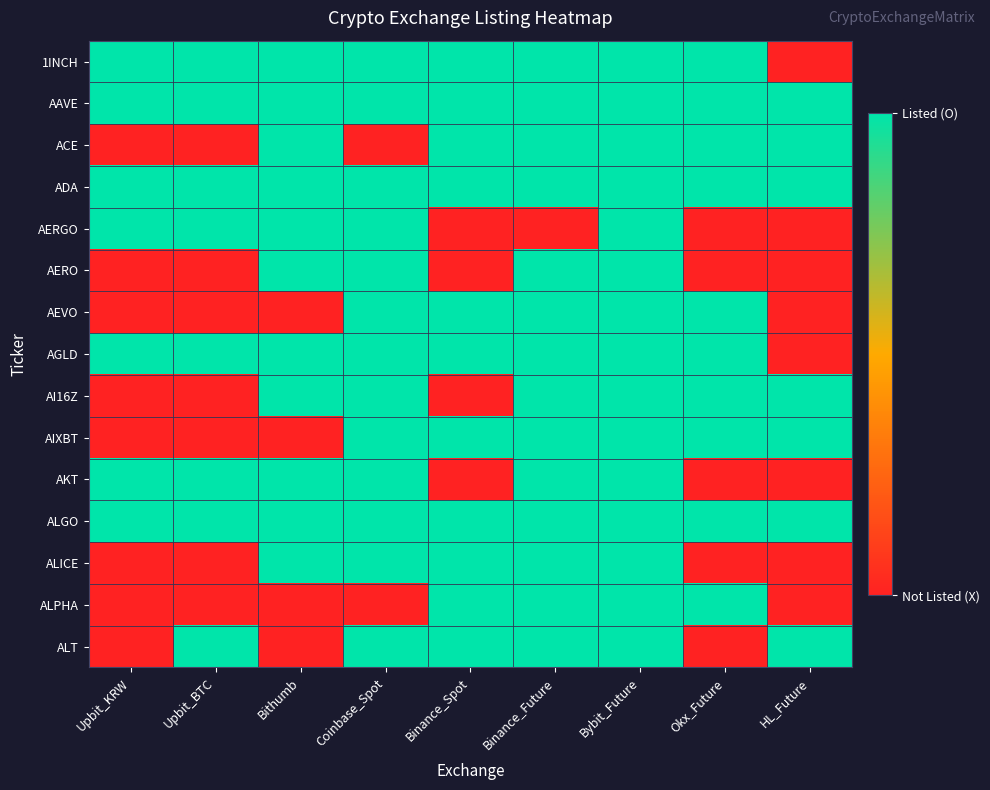

How many series are shown in this chart?

15